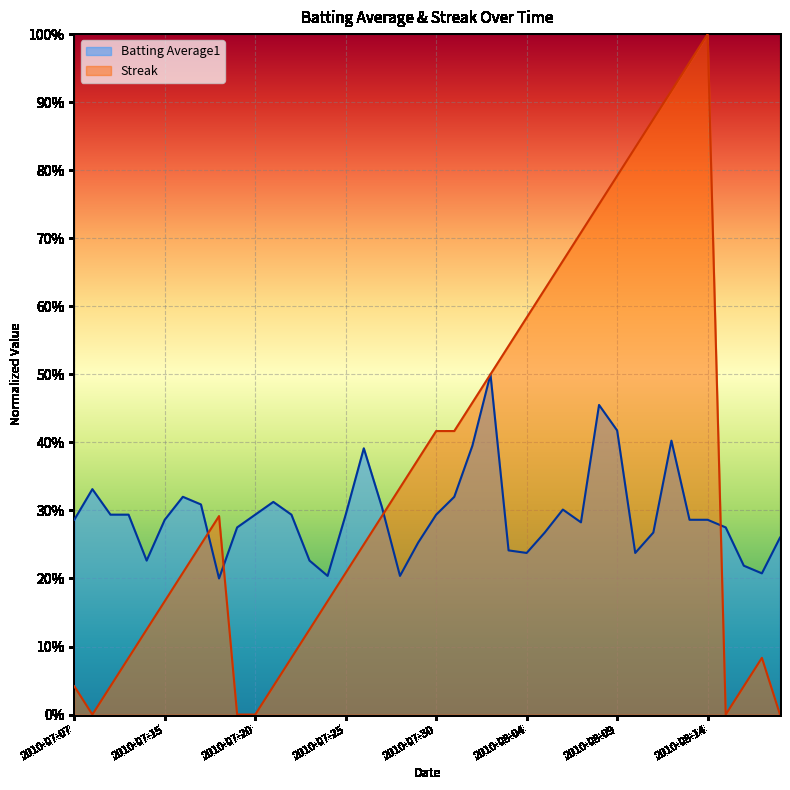

At how many categories does at least one series exceed 0?

40